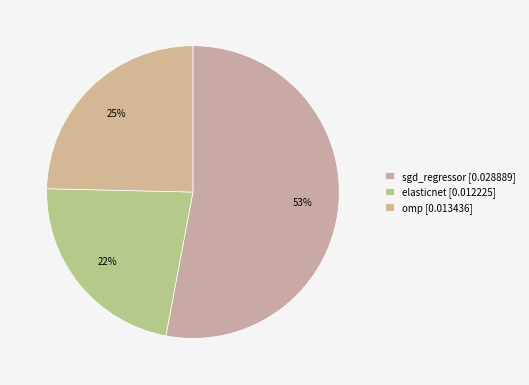

True or false: sgd_regressor accounts for 53% of the total.

True